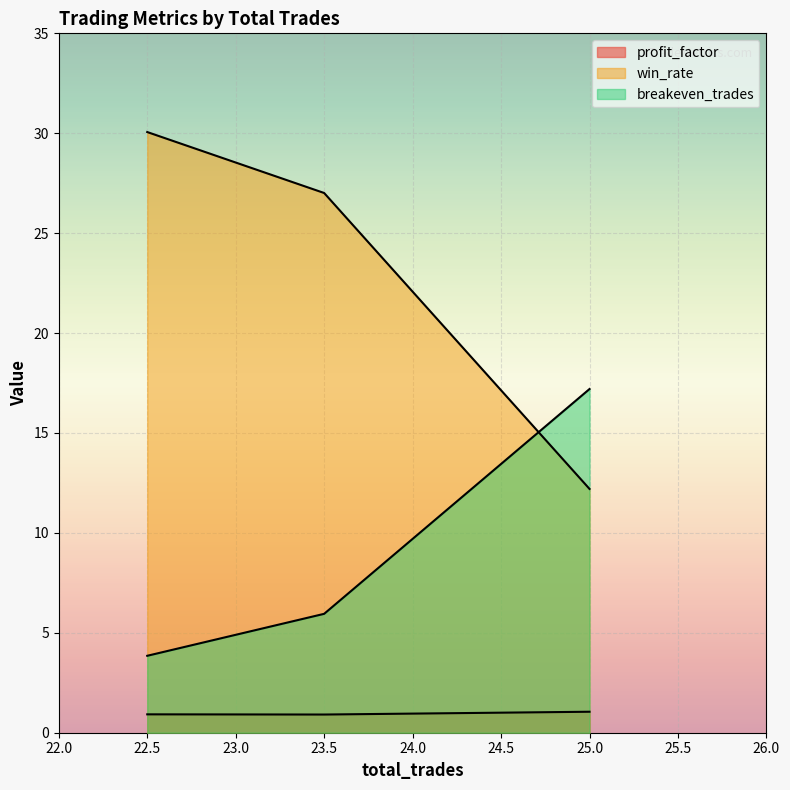

How many lines are shown in the chart?

3